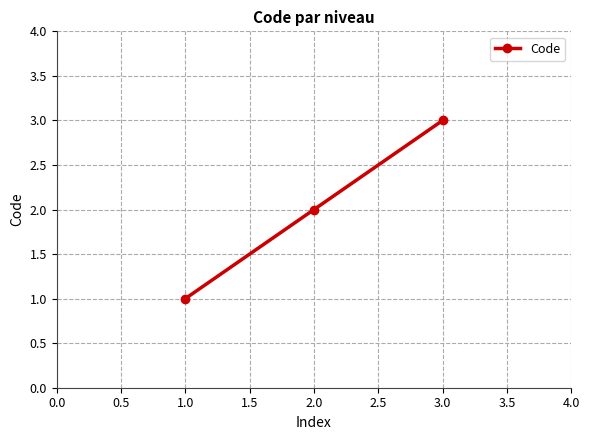

Approximately how many times larger is the value at 1.0 compared to 3.0?

0.3